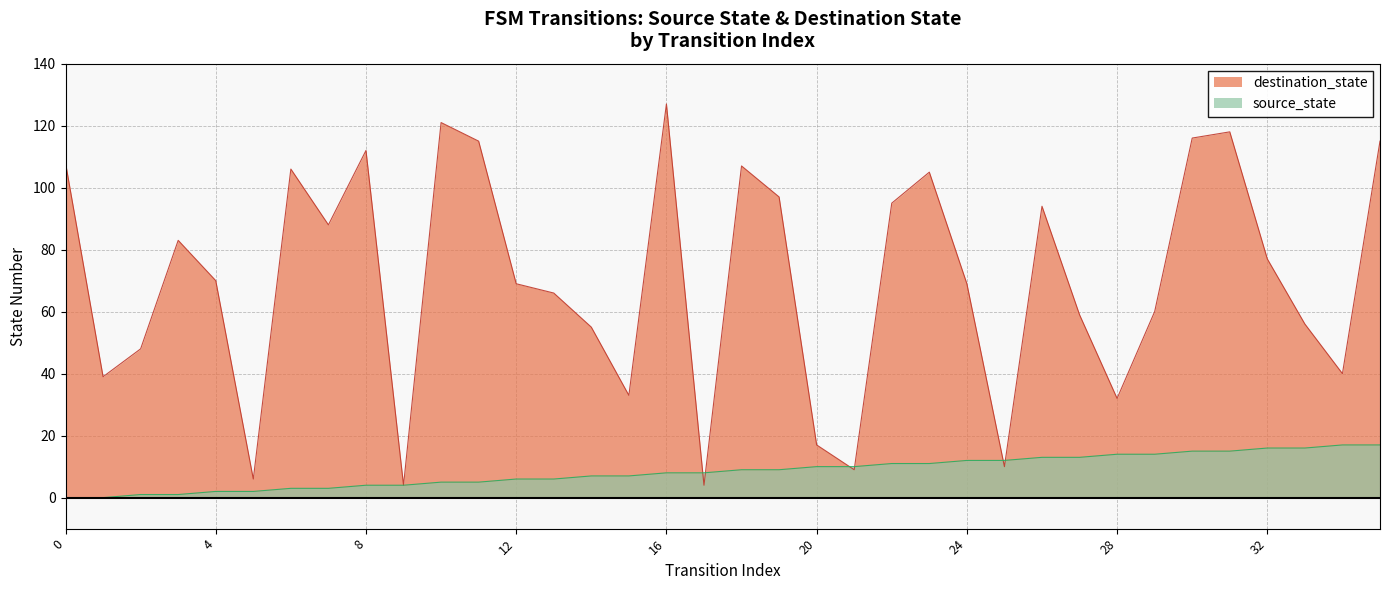

Rank the series at 9 from highest to lowest value.

destination_state, source_state